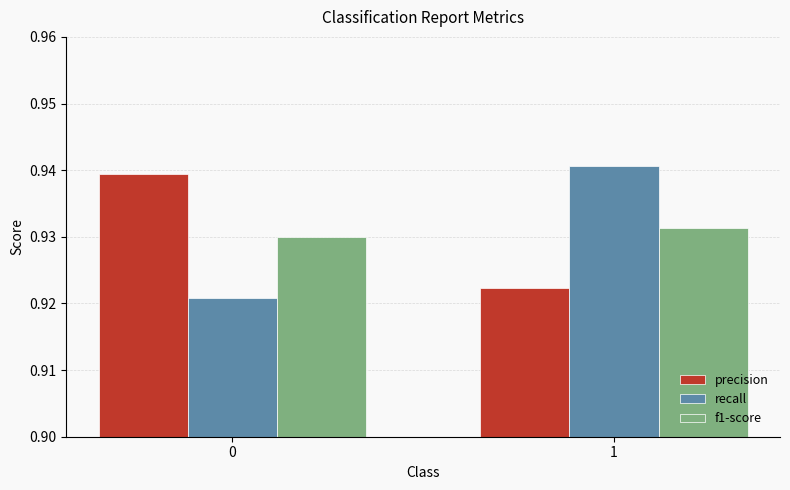

Is it true that f1-score equals 0.2 at 1?

False